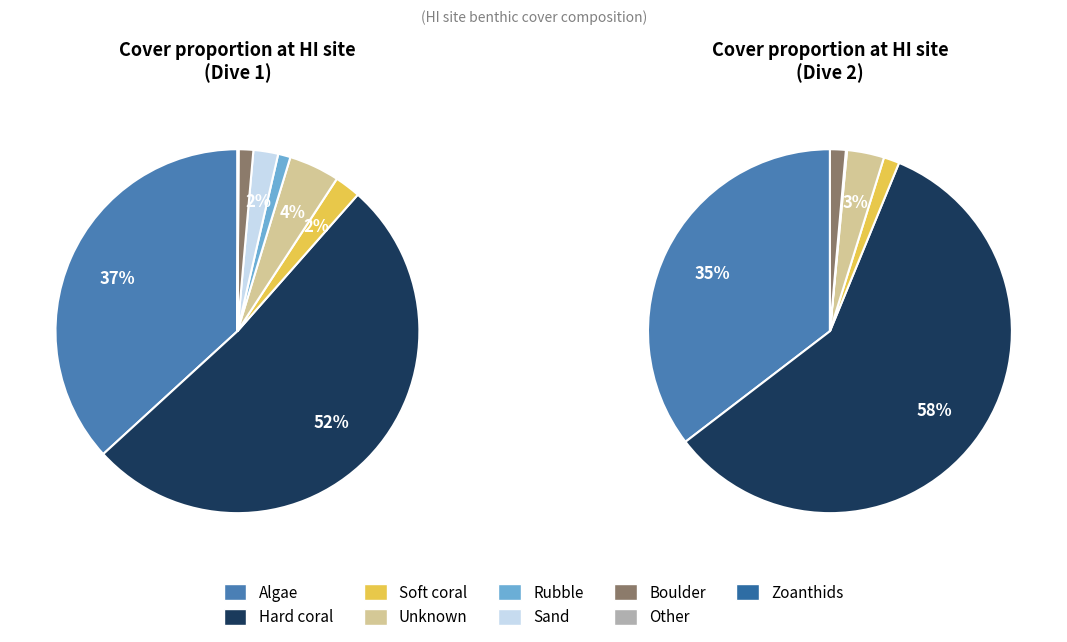

How many segments does this pie chart have?

9